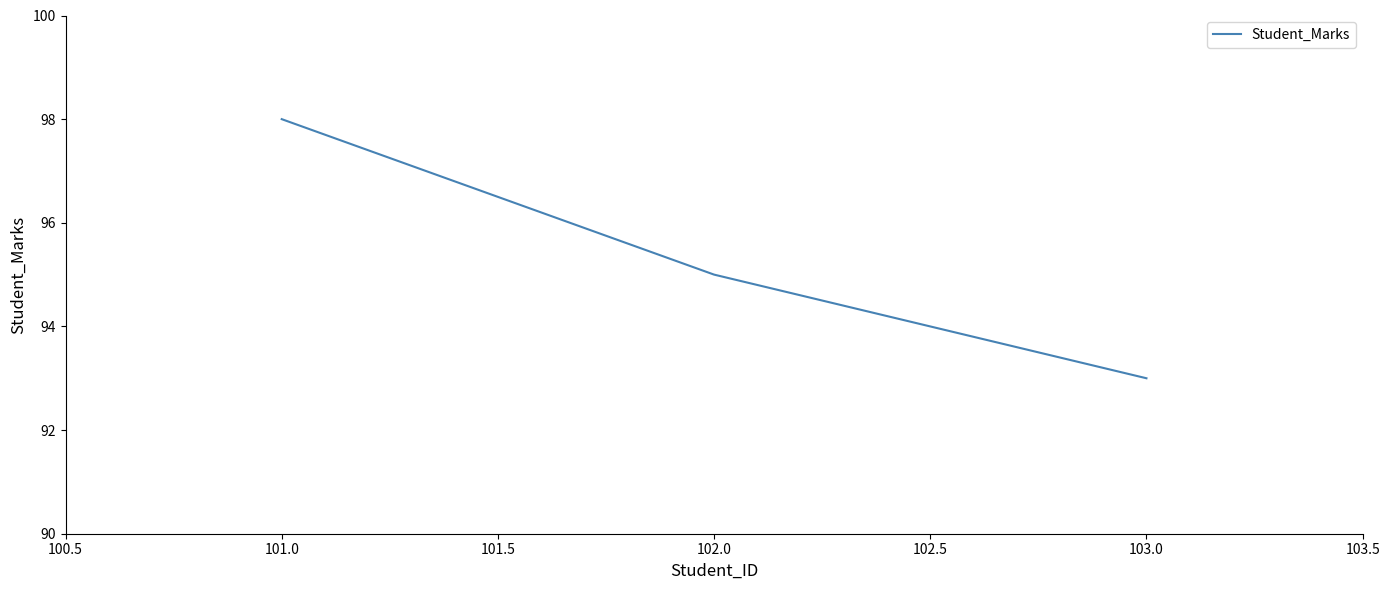

At which label does the data first exceed 95?

101.0